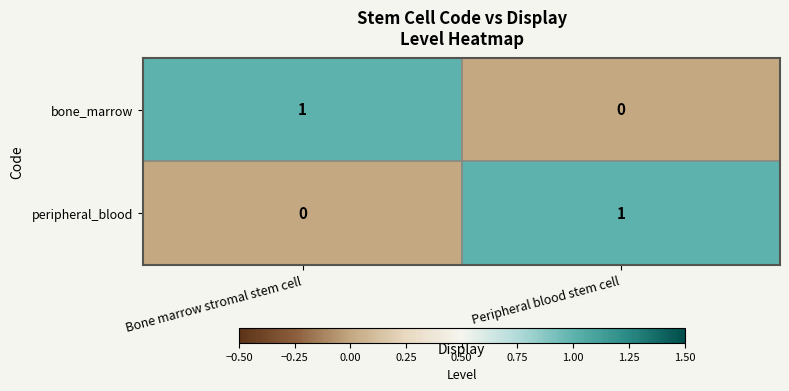

How many data points does each series have?

2